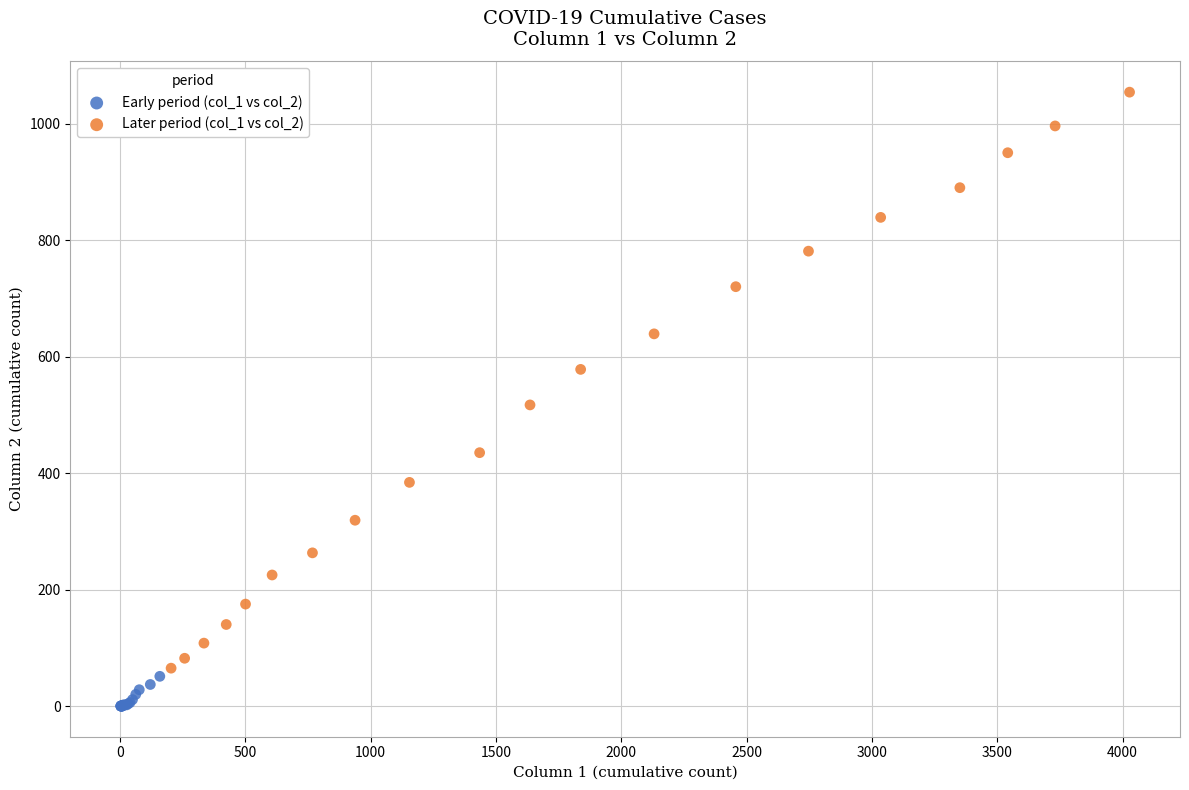

Which series contains the lowest Y value?

Early period (col_1 vs col_2)